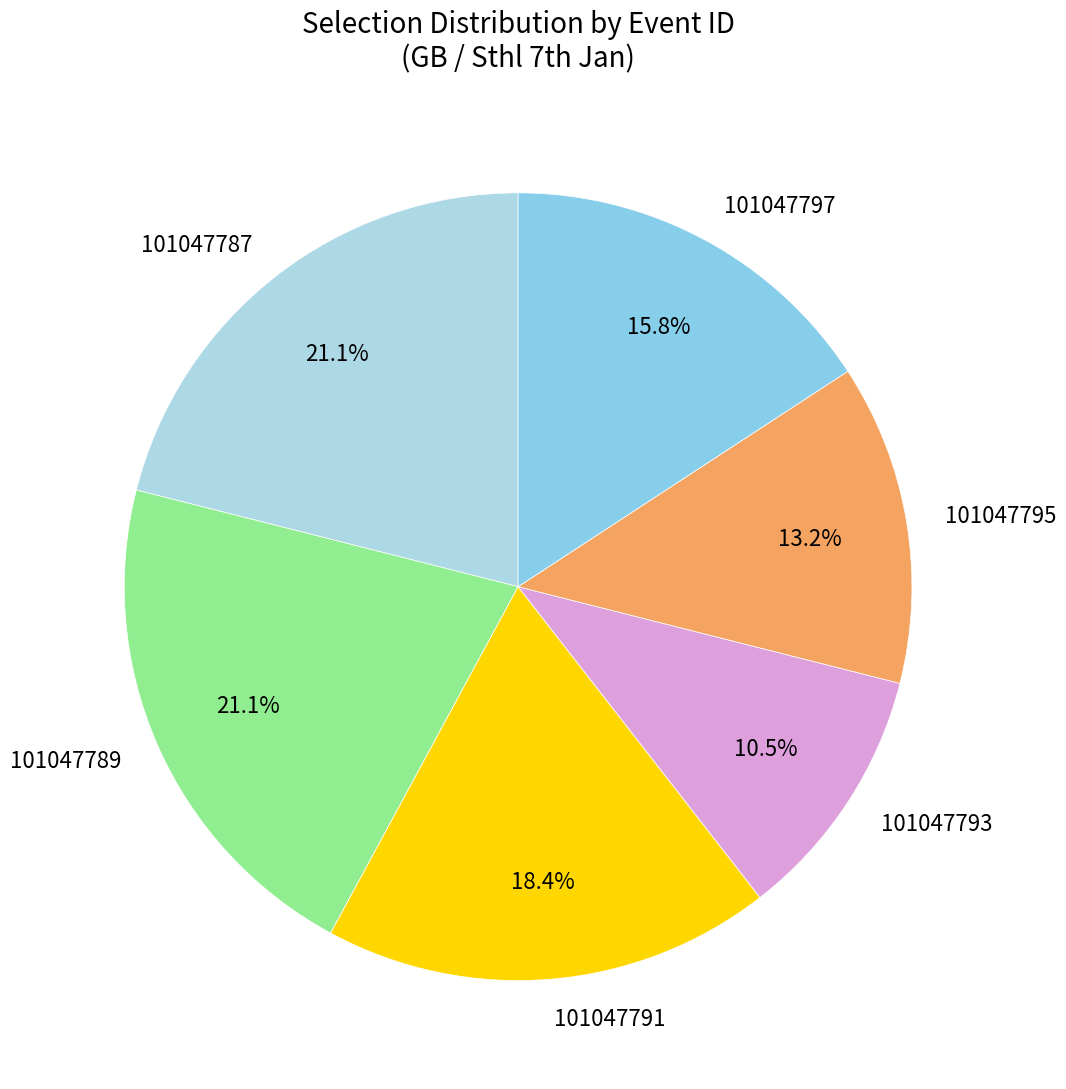

Does 101047797 represent more than half of the total?

No